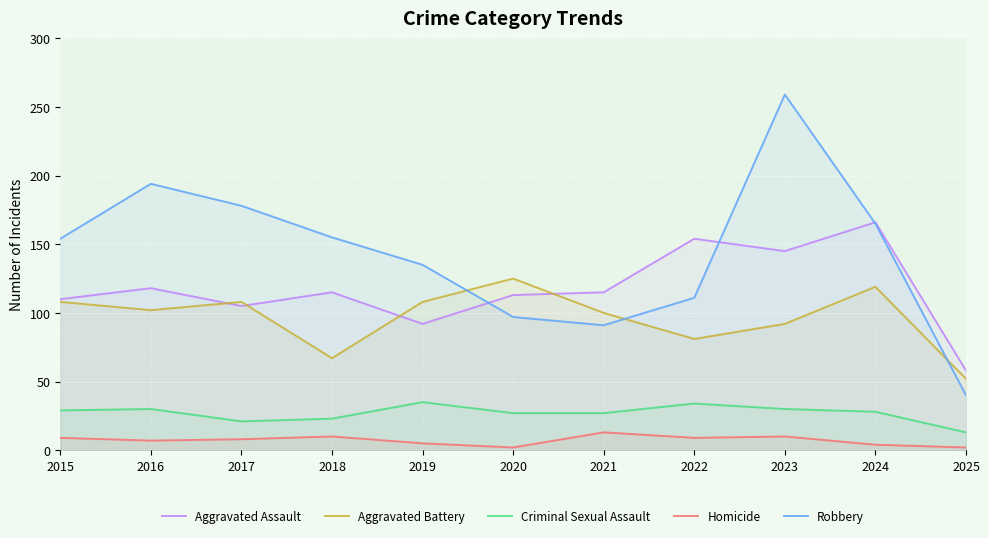

How many values in the Criminal Sexual Assault series are below 28?

5